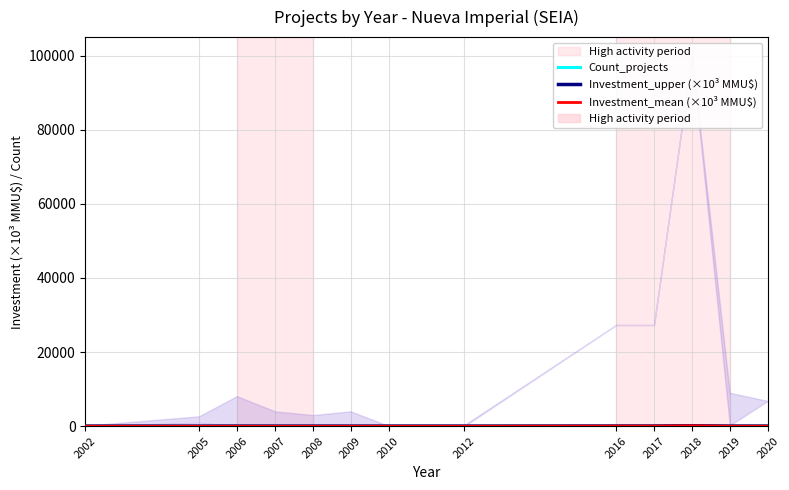

How many distinct data groups are displayed?

3